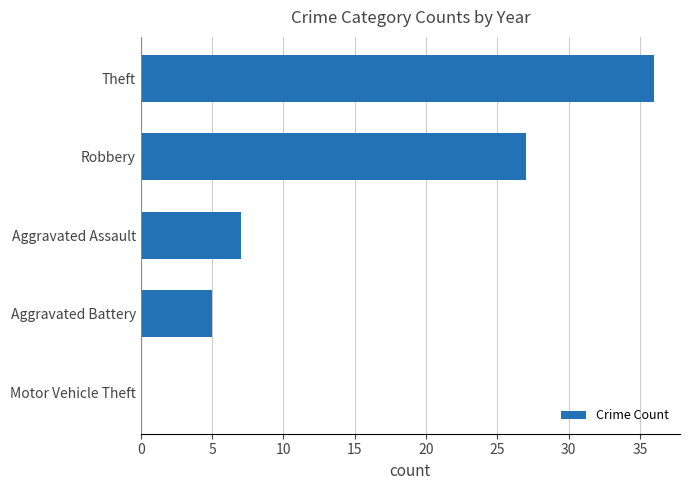

What is the sum of the values at Aggravated Assault and Theft?

43